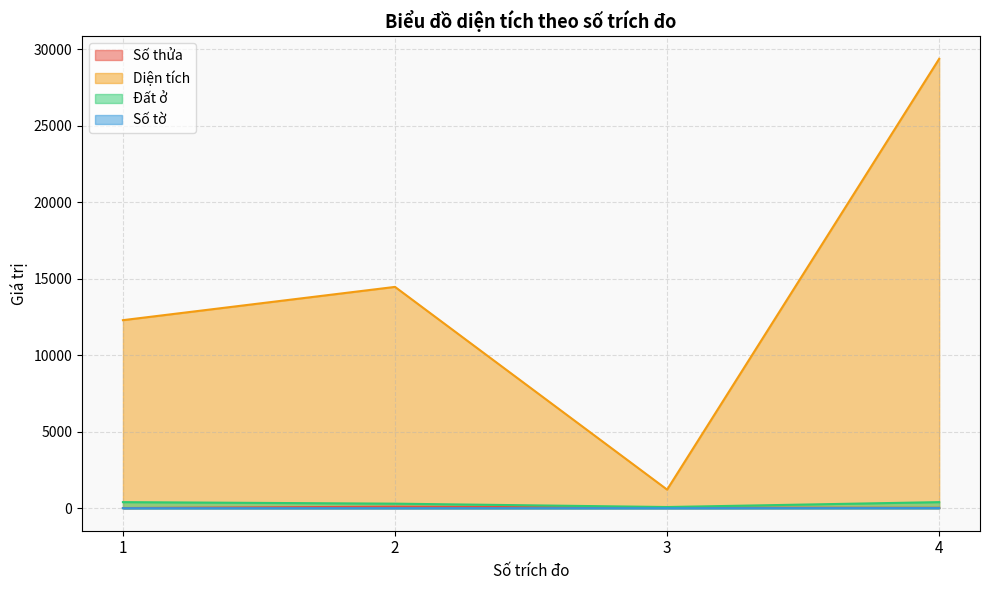

The value of Số tờ at 3 is 2.0. True or false?

True